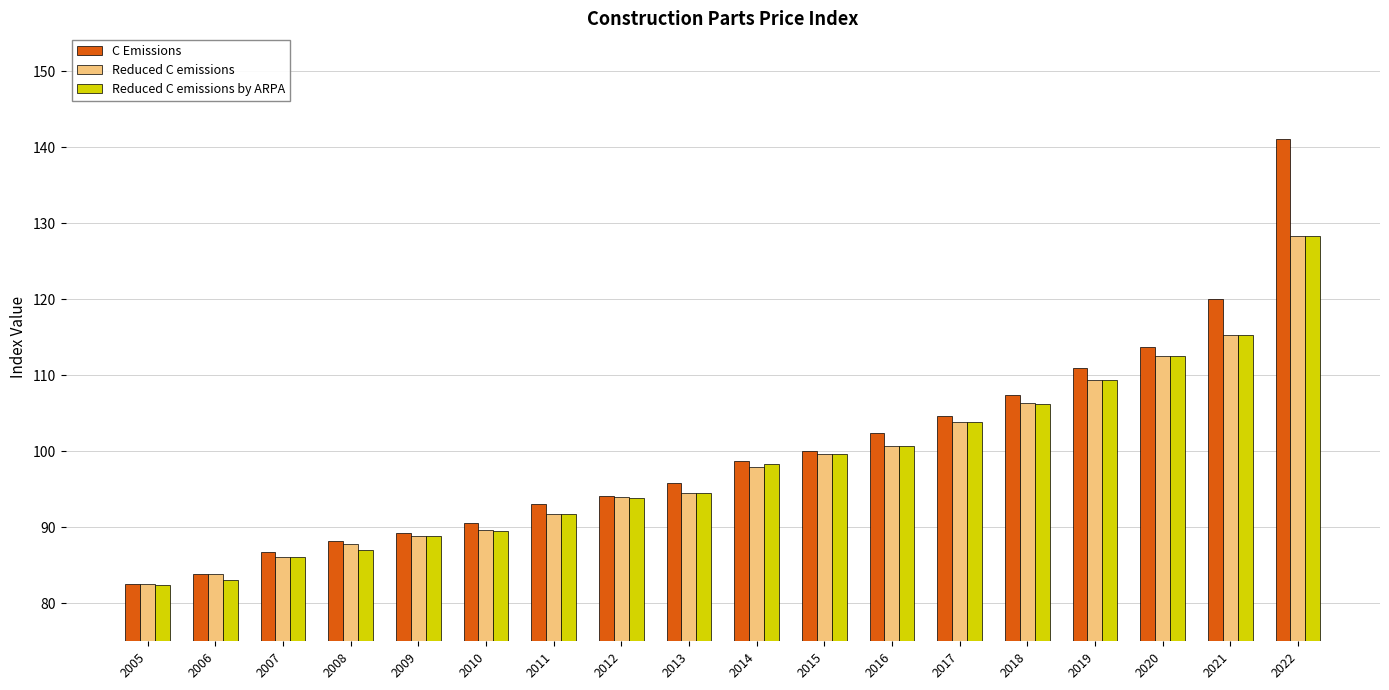

What is the sum of the C Emissions values at 2019 and 2007?

197.8